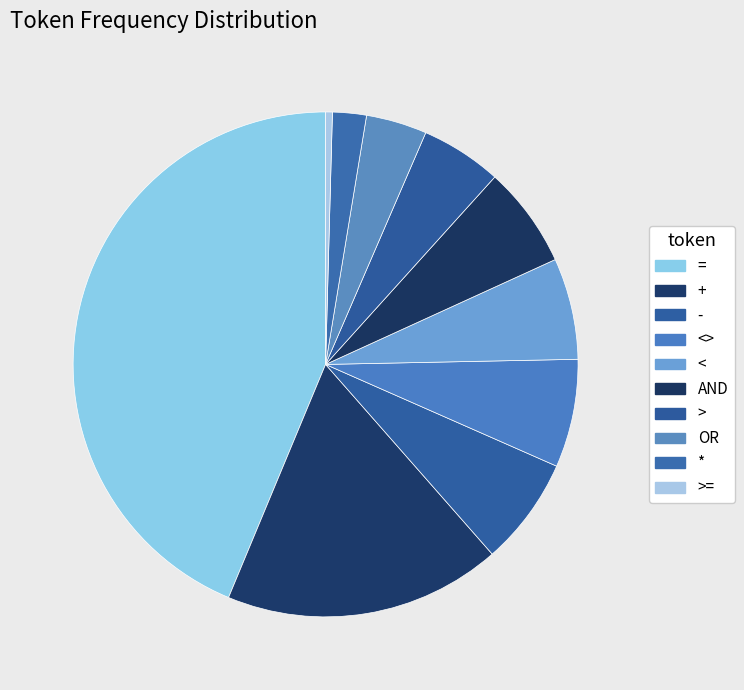

How many slices are in this pie chart?

10